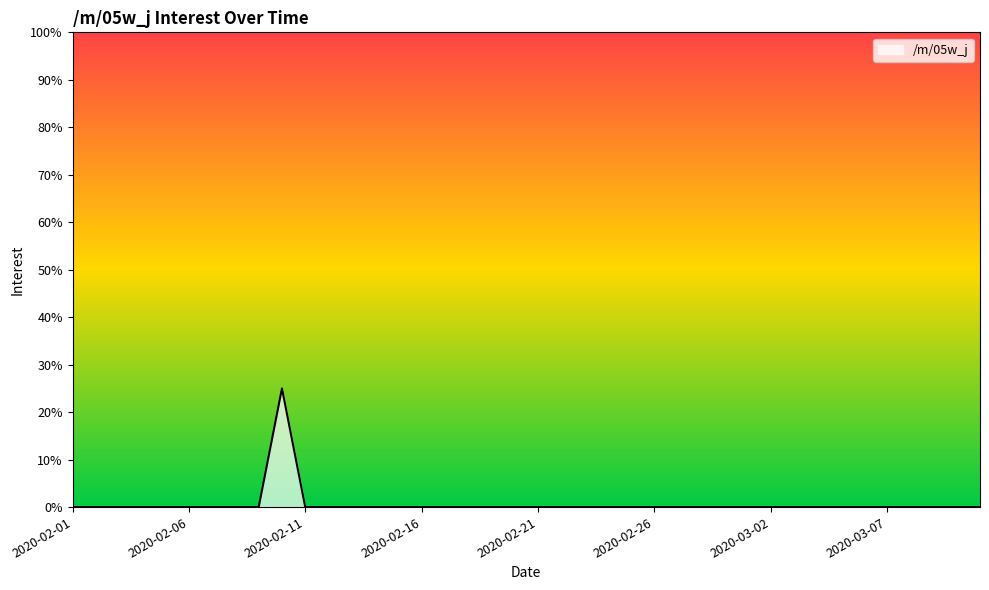

What is the difference between the maximum and second lowest values?

25.0